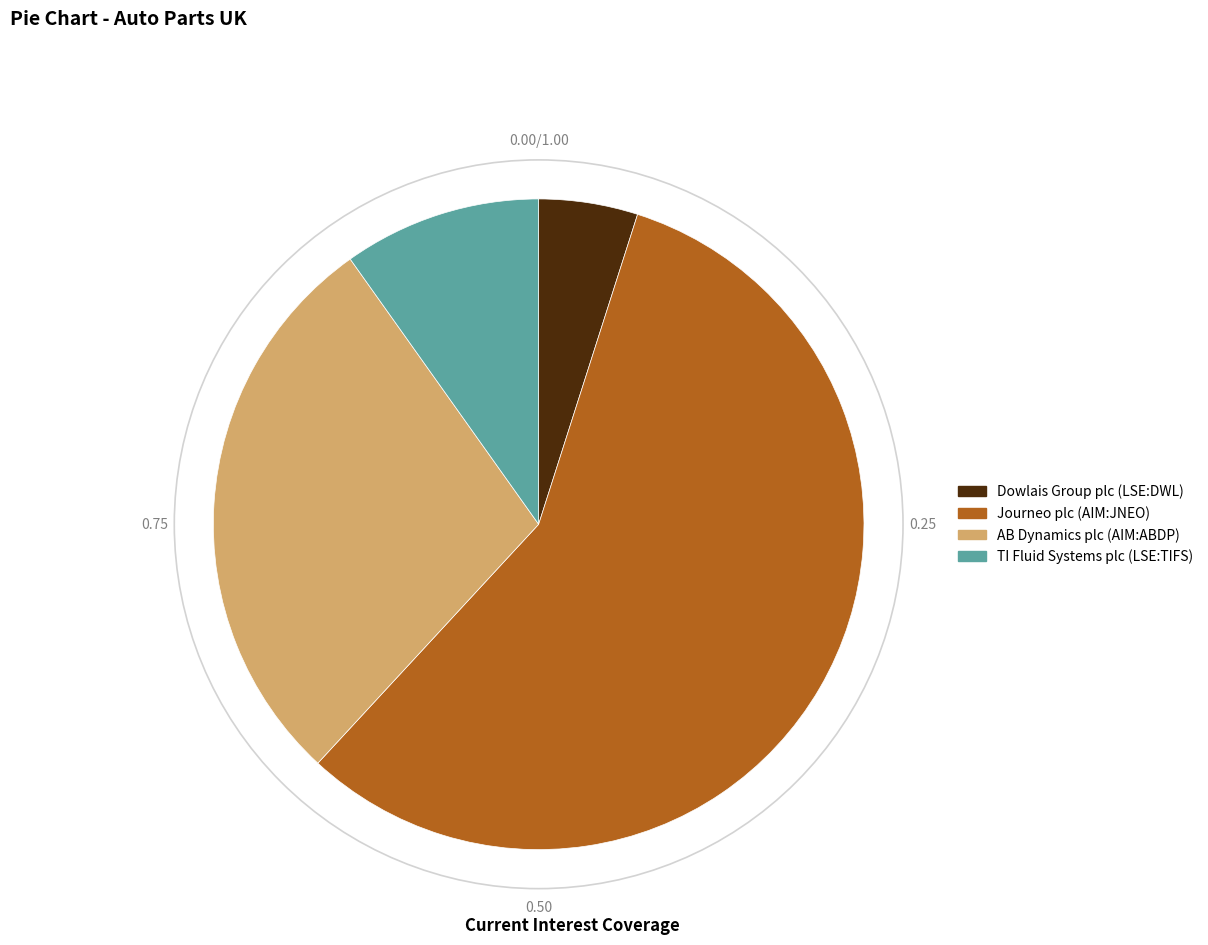

Which category has the biggest portion of the pie?

Journeo plc (AIM:JNEO)